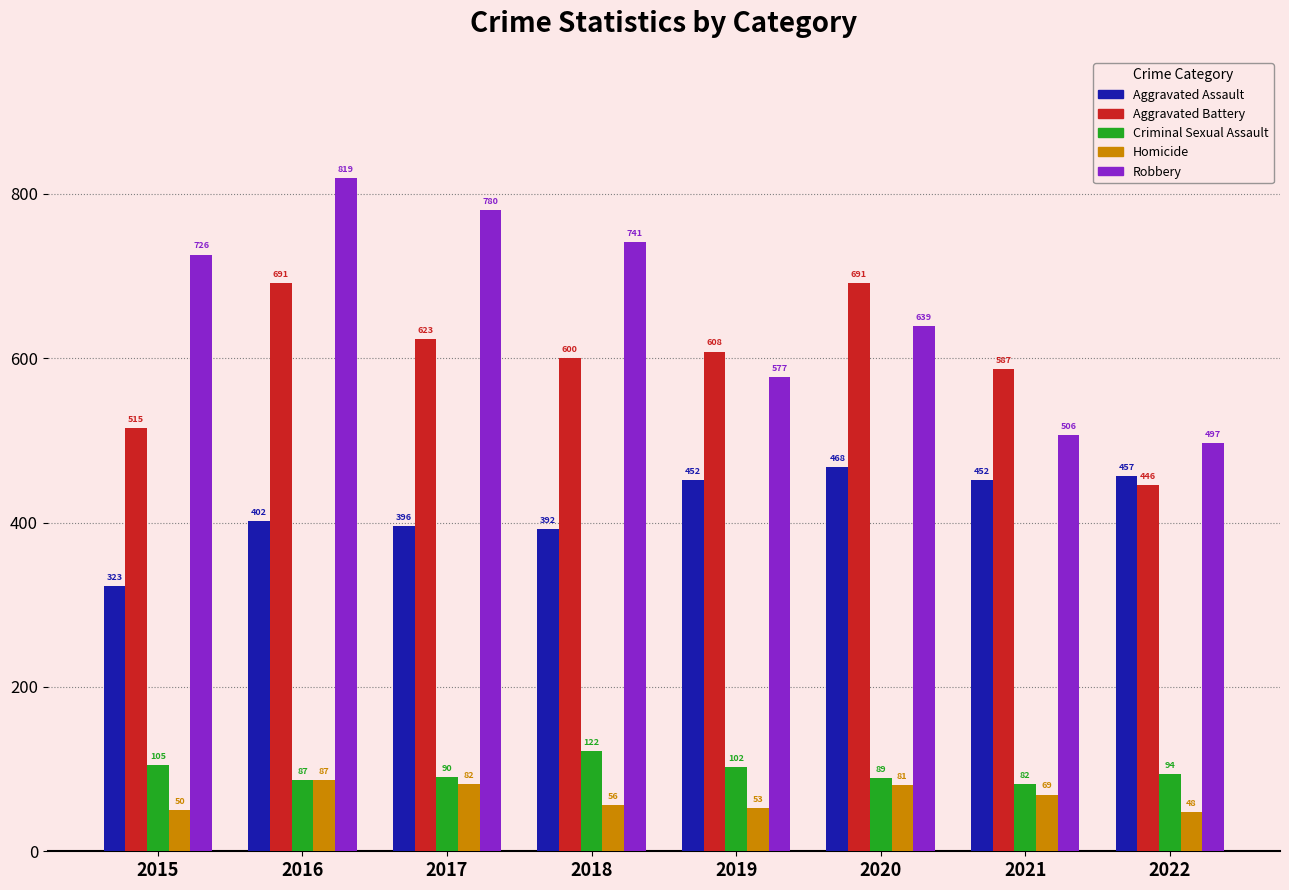

What are all the series names shown in the legend?

Aggravated Assault, Aggravated Battery, Criminal Sexual Assault, Homicide, Robbery